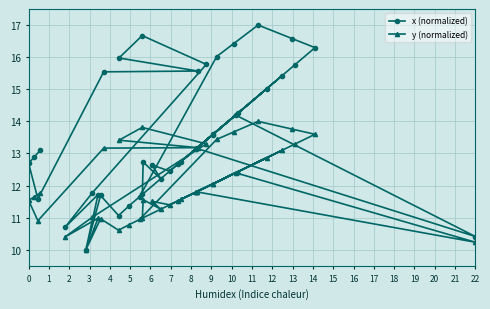

Rank the series by their maximum value, from highest to lowest.

x (normalized), y (normalized)